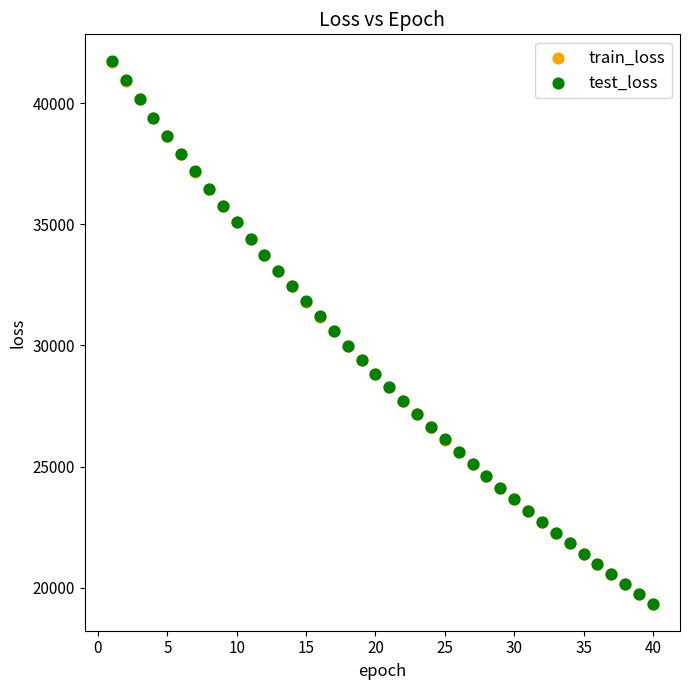

What are all the series names shown in the legend?

train_loss, test_loss